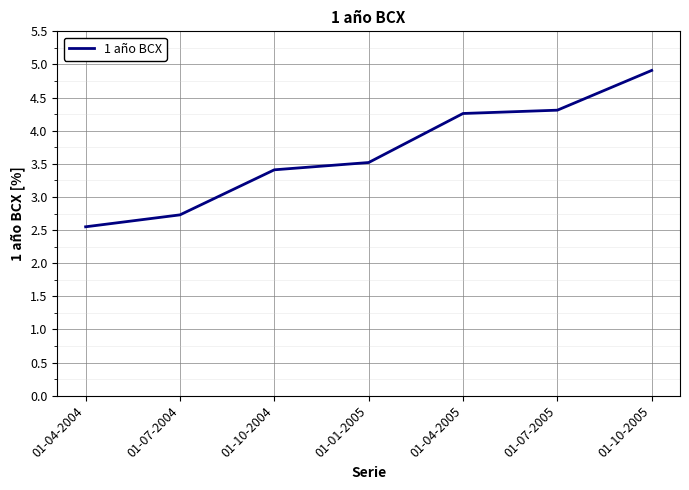

What position from the left is 01-07-2005?

6